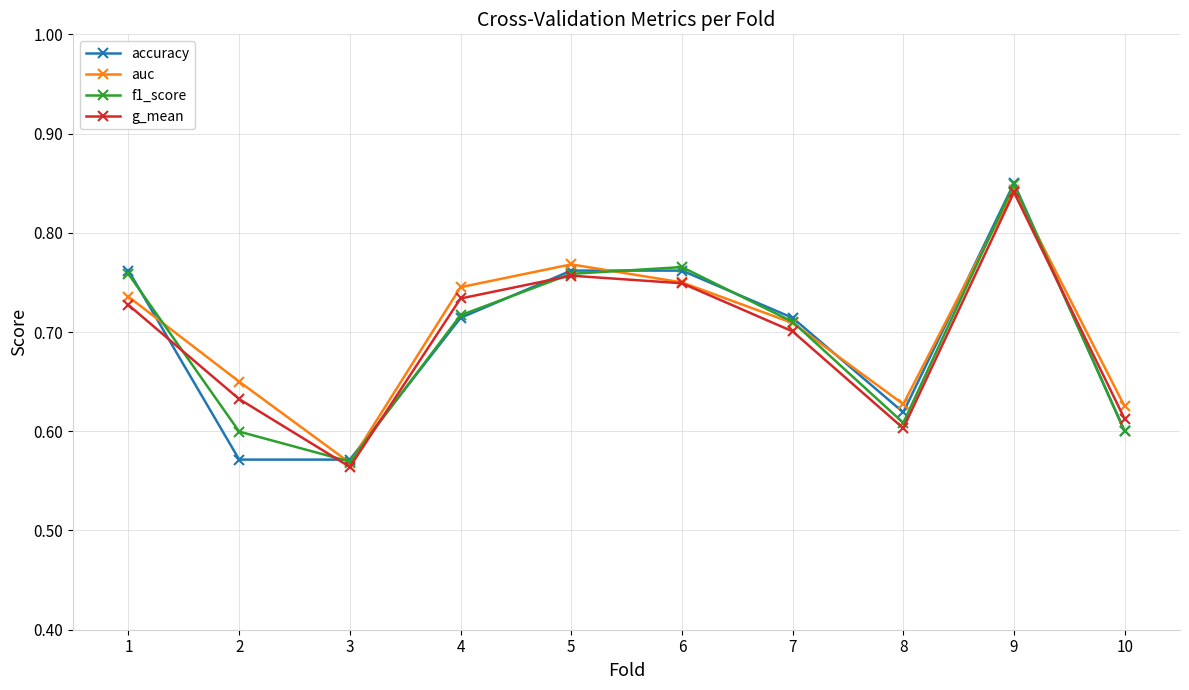

Which category has the highest value in the g_mean series?

9